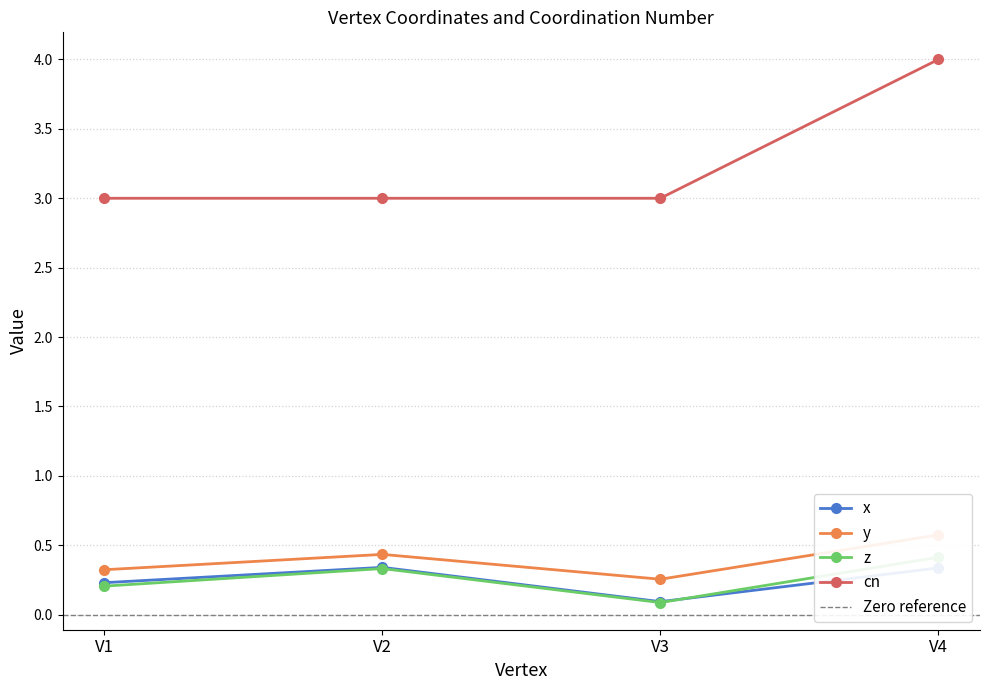

What is the spread (max minus min) of values at V3?

2.9